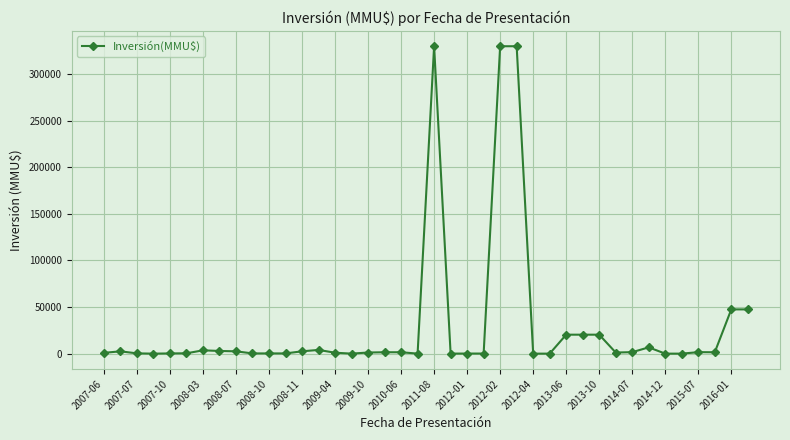

How many categories are shown in the chart?

40